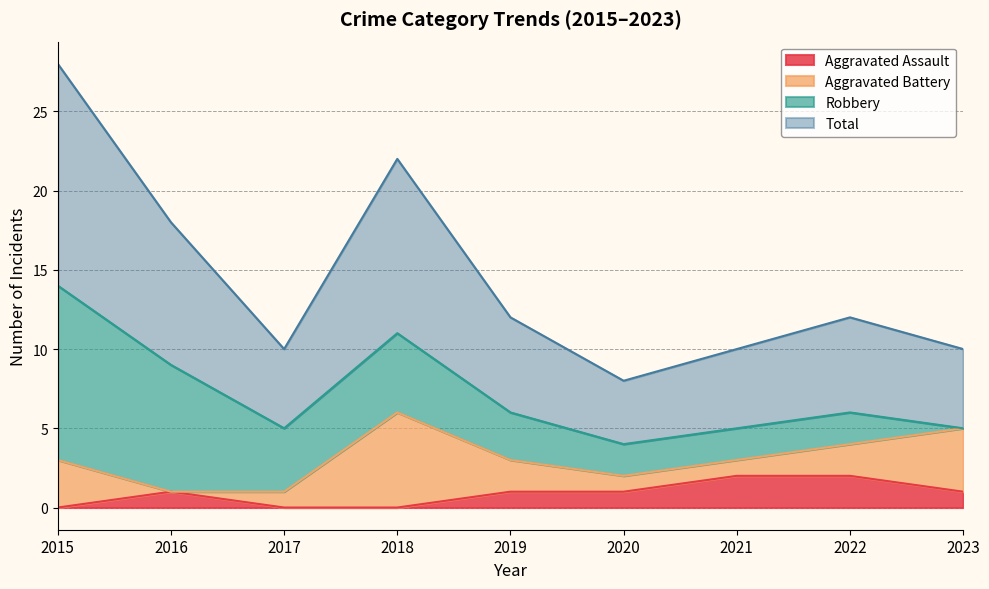

How many data points does each series have?

9